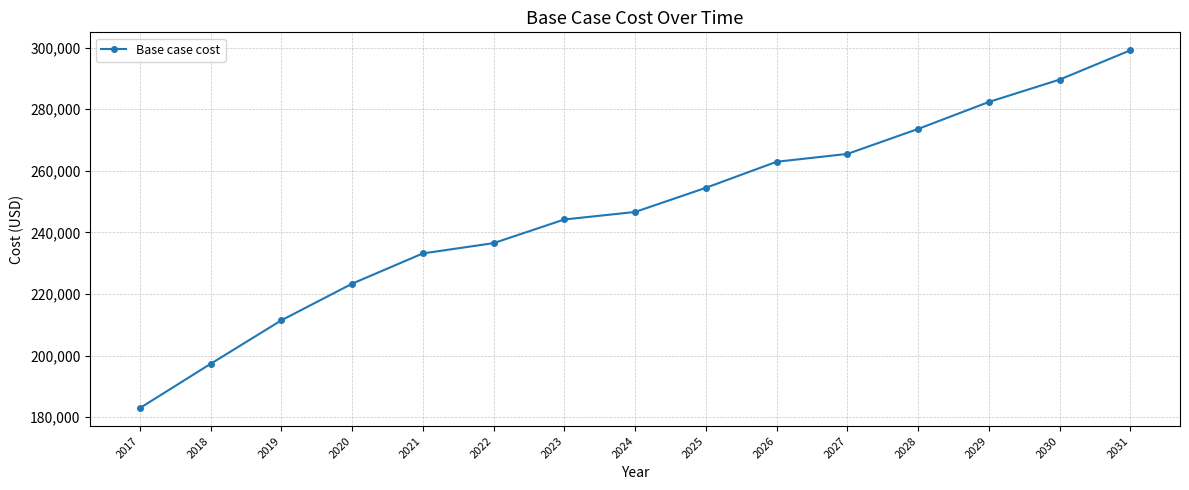

What is the difference between the values at 2031 and 2026?

36209.8